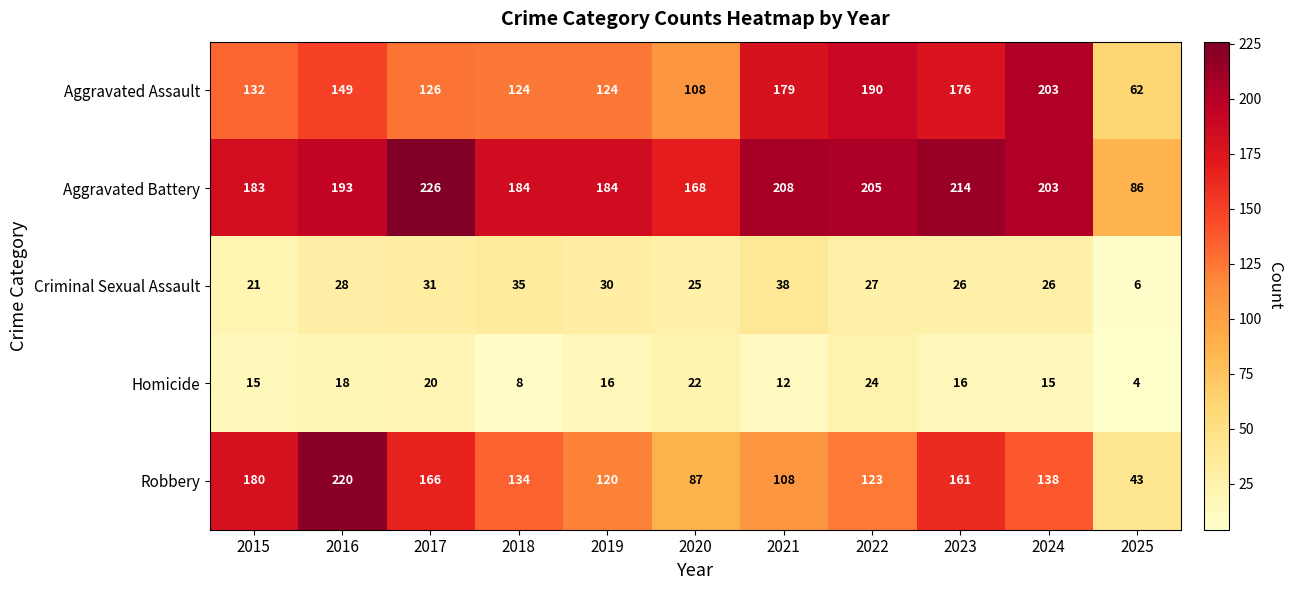

At how many categories does at least one series exceed 144?

10